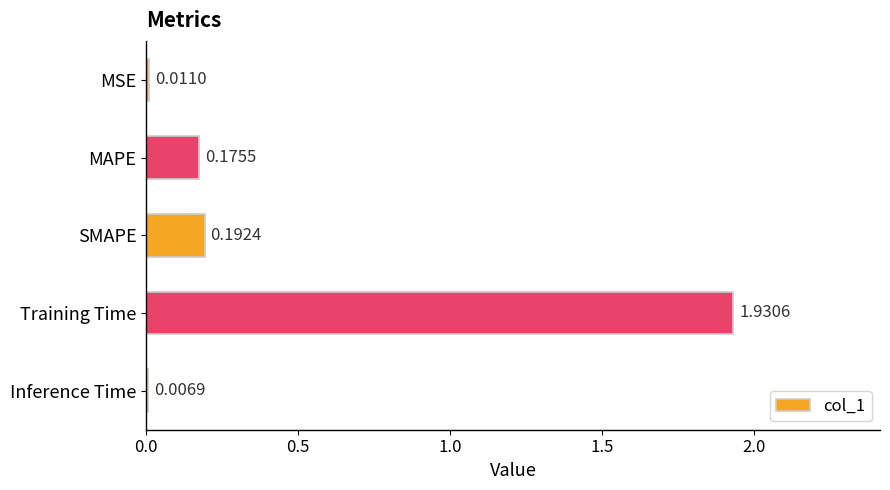

Which category has the highest value across all series?

Training Time